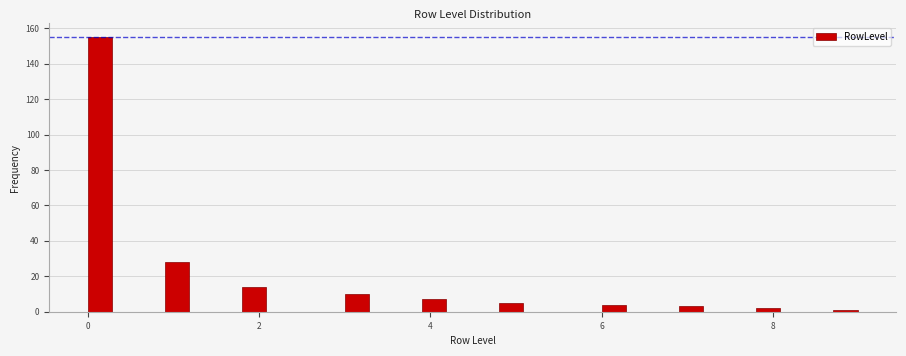

Read against the x-axis, roughly where is the centre of the tallest bar?

0.2